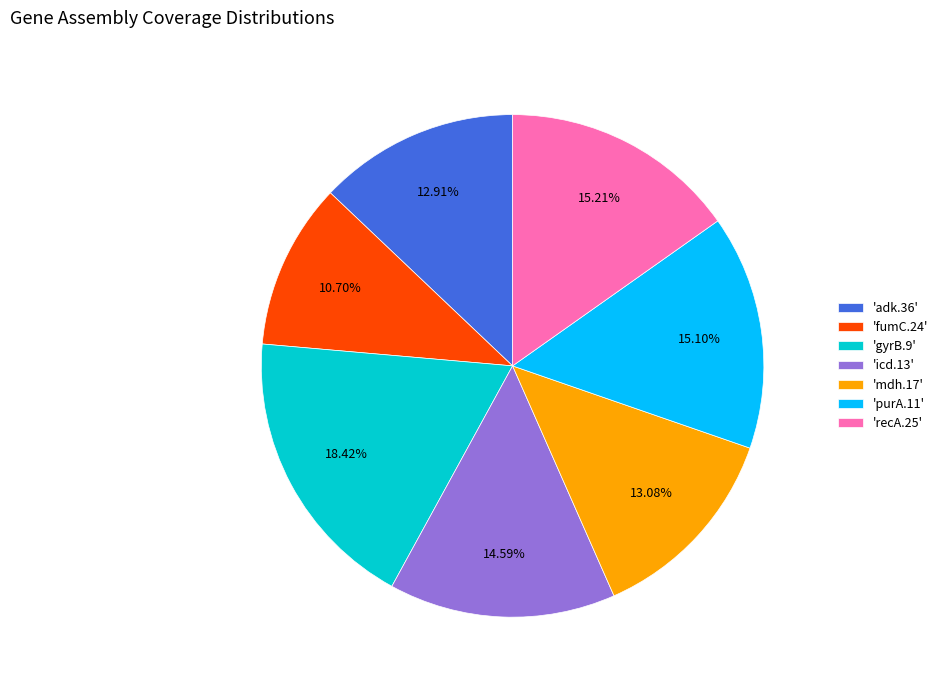

Combined, do 'adk.36' and 'fumC.24' account for over 50%?

No